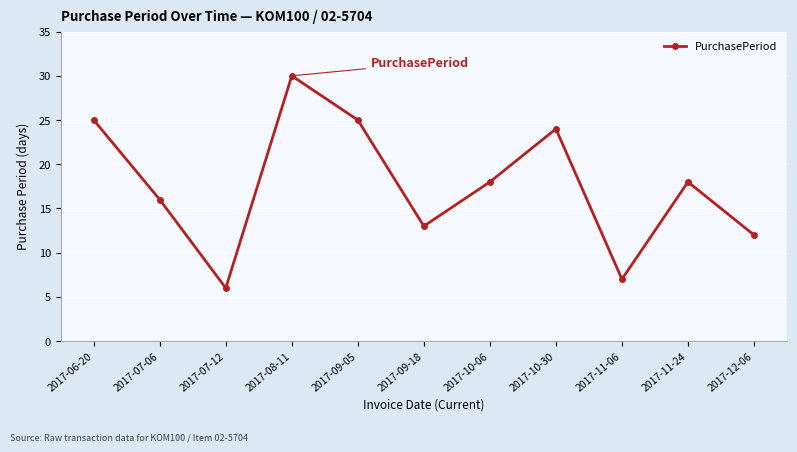

How many lines are shown in the chart?

1